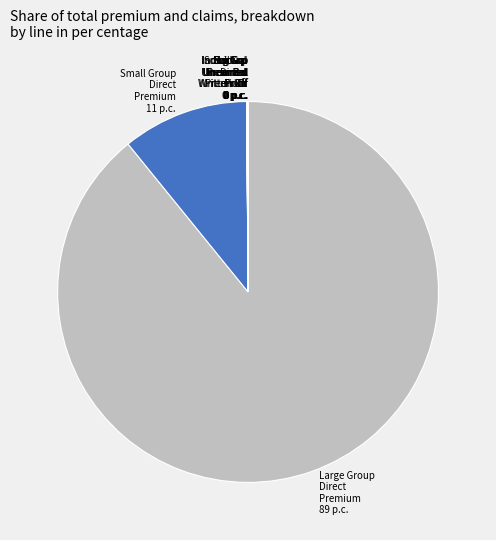

Does any single category account for the majority?

Yes